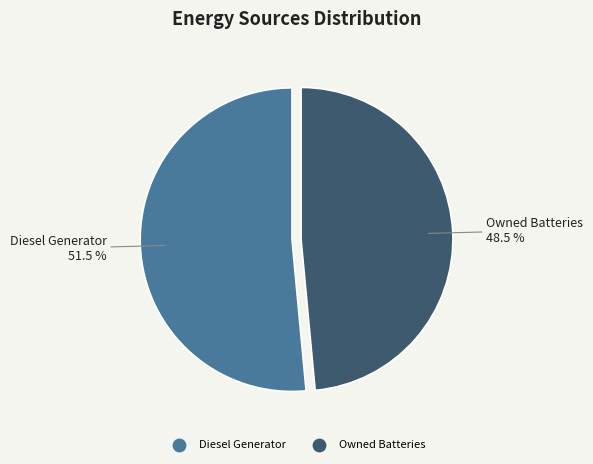

Is there any slice that represents more than half of the pie?

Yes